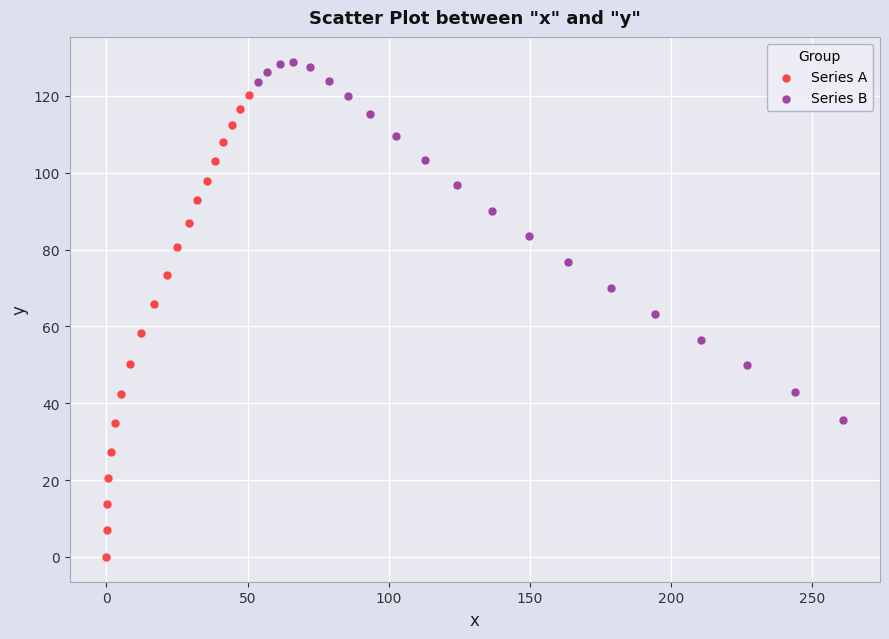

Which series reaches the maximum Y coordinate?

Series B